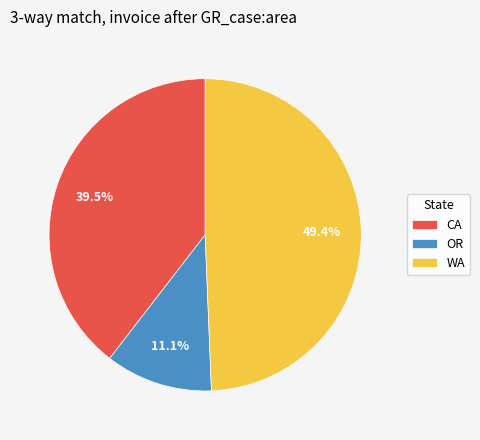

Rank the categories by value from highest to lowest.

WA, CA, OR